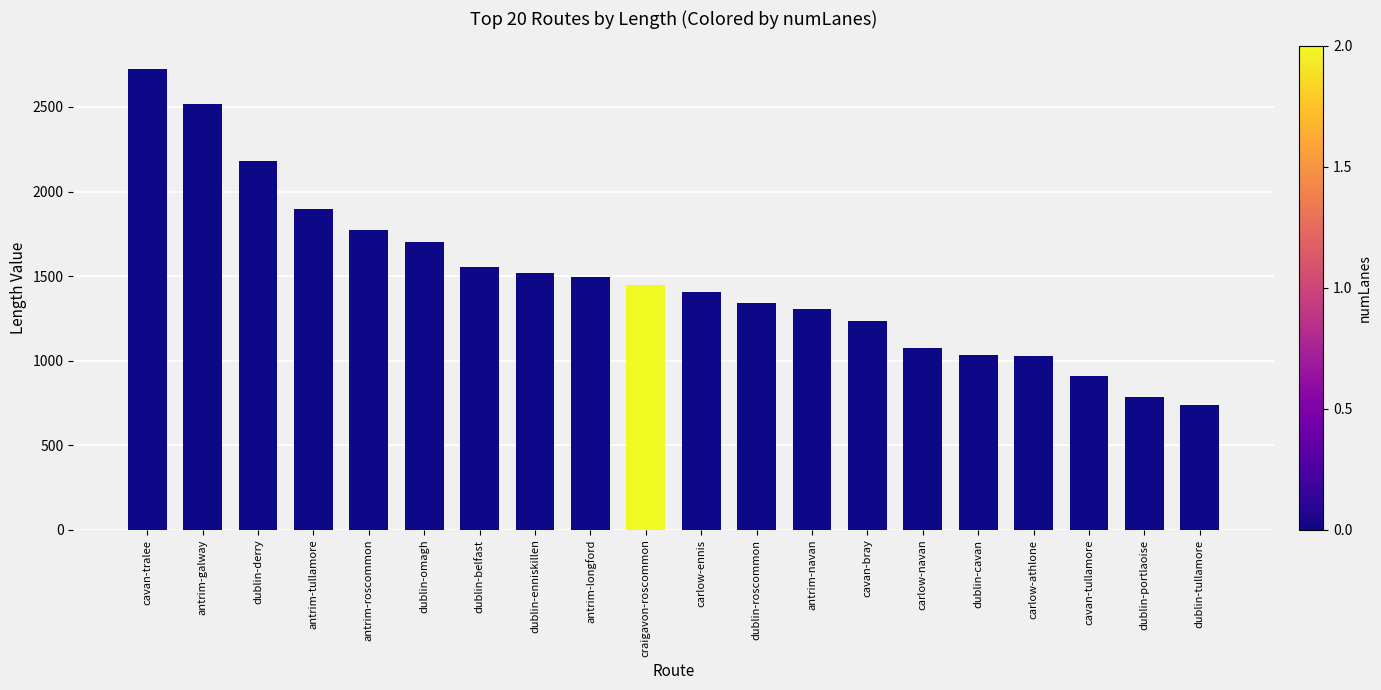

What is the change in value from antrim-longford to dublin-portlaoise?

-715.0